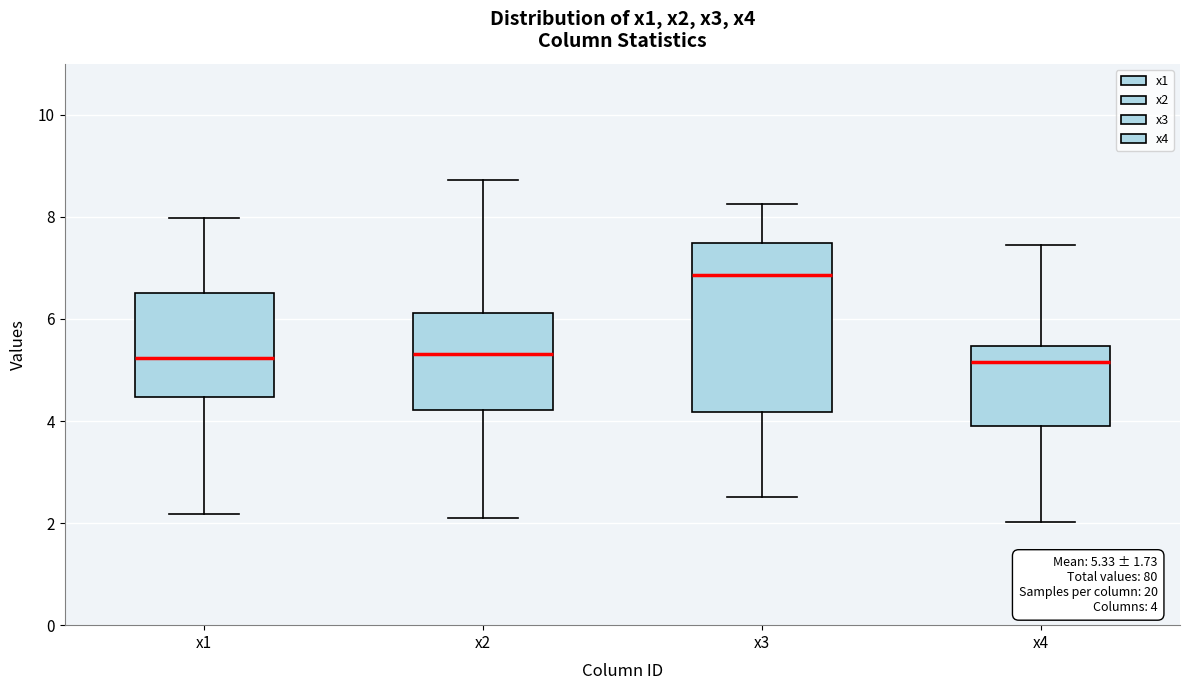

Comparing the boxes themselves (not the whiskers), which one is the tallest?

x3